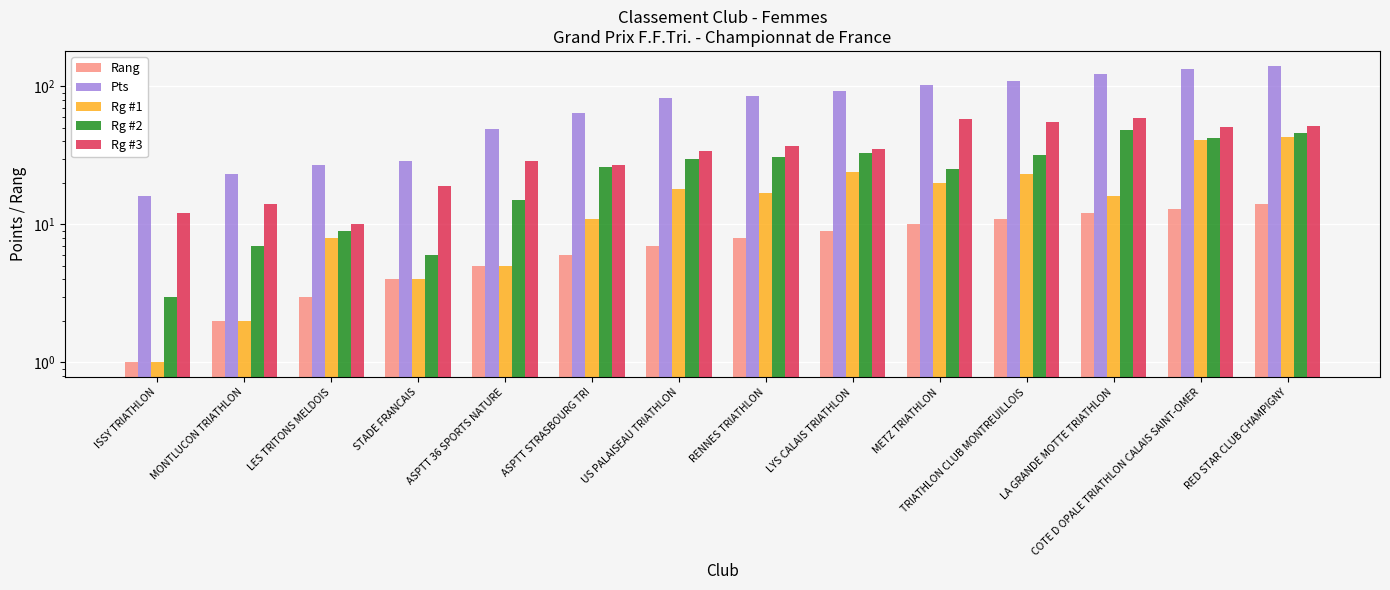

What is the difference between the maximum and minimum values in the Rang series?

13